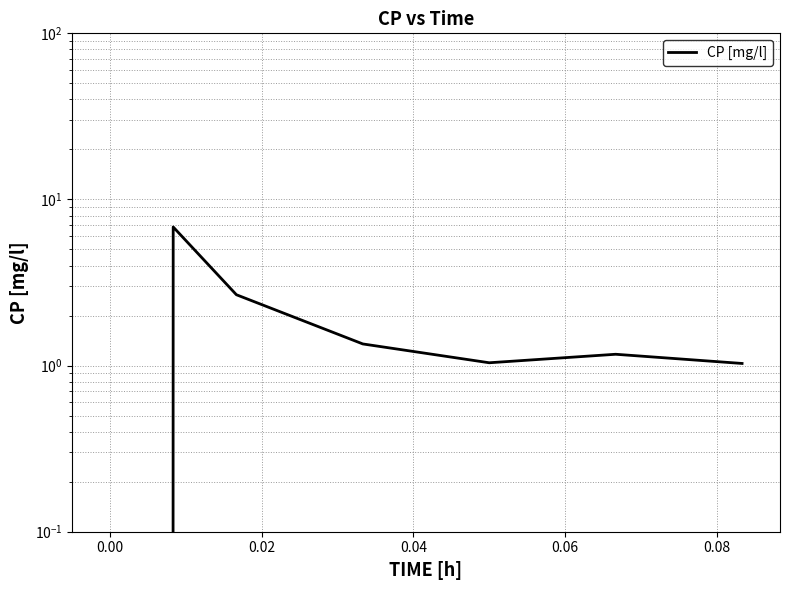

What is the greatest value displayed?

6.8